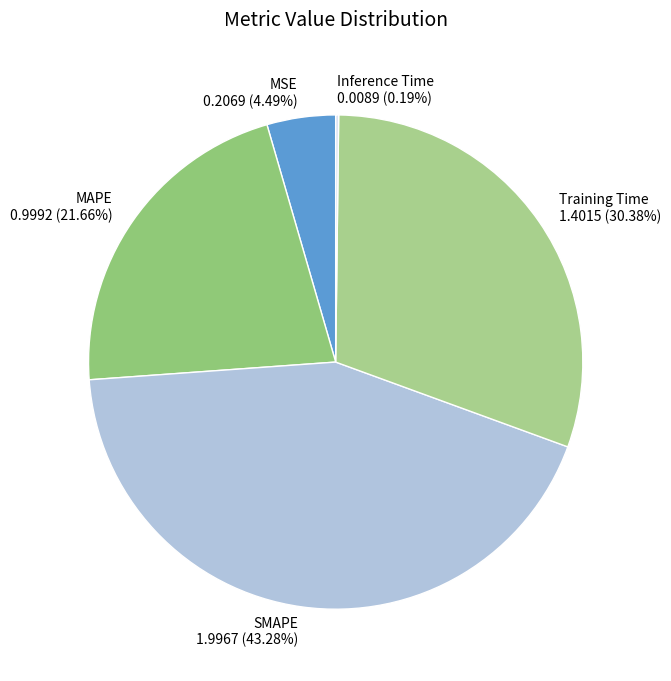

Is there a majority slice in this chart?

No